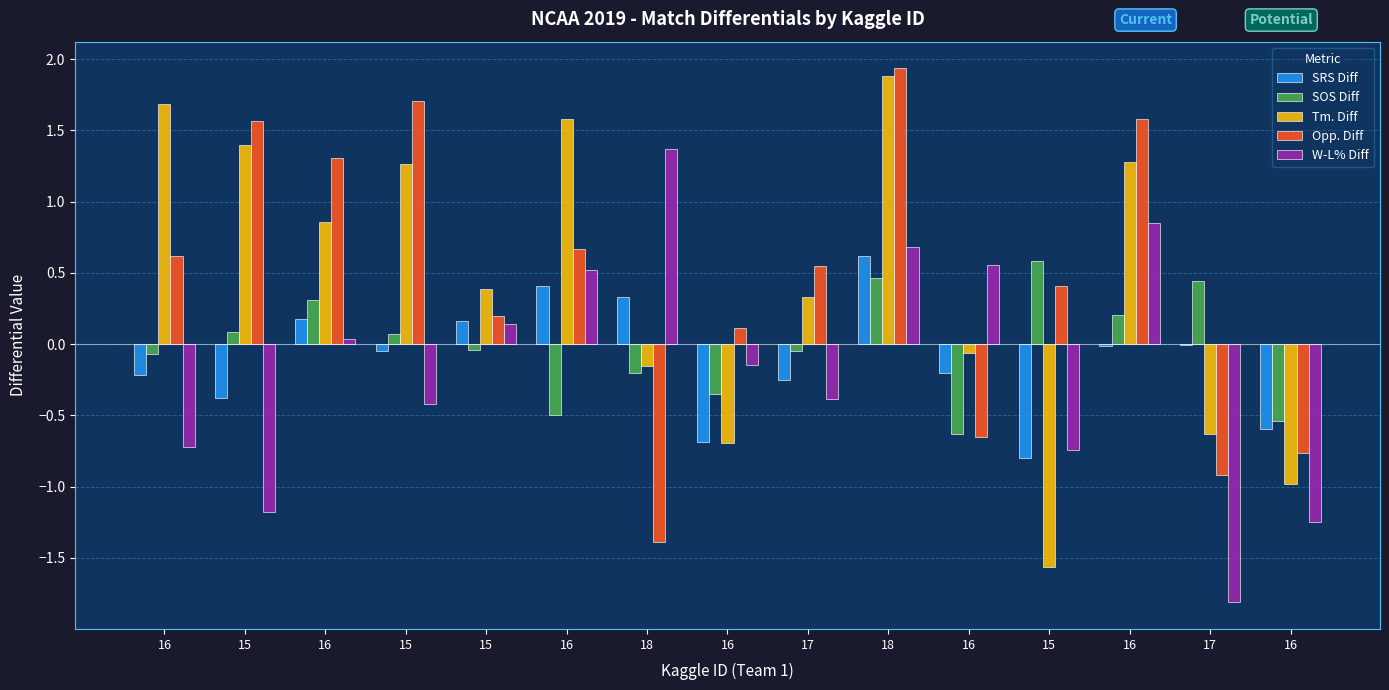

At 15, list the series in order from smallest to largest.

W-L% Diff, SRS Diff, SOS Diff, Tm. Diff, Opp. Diff